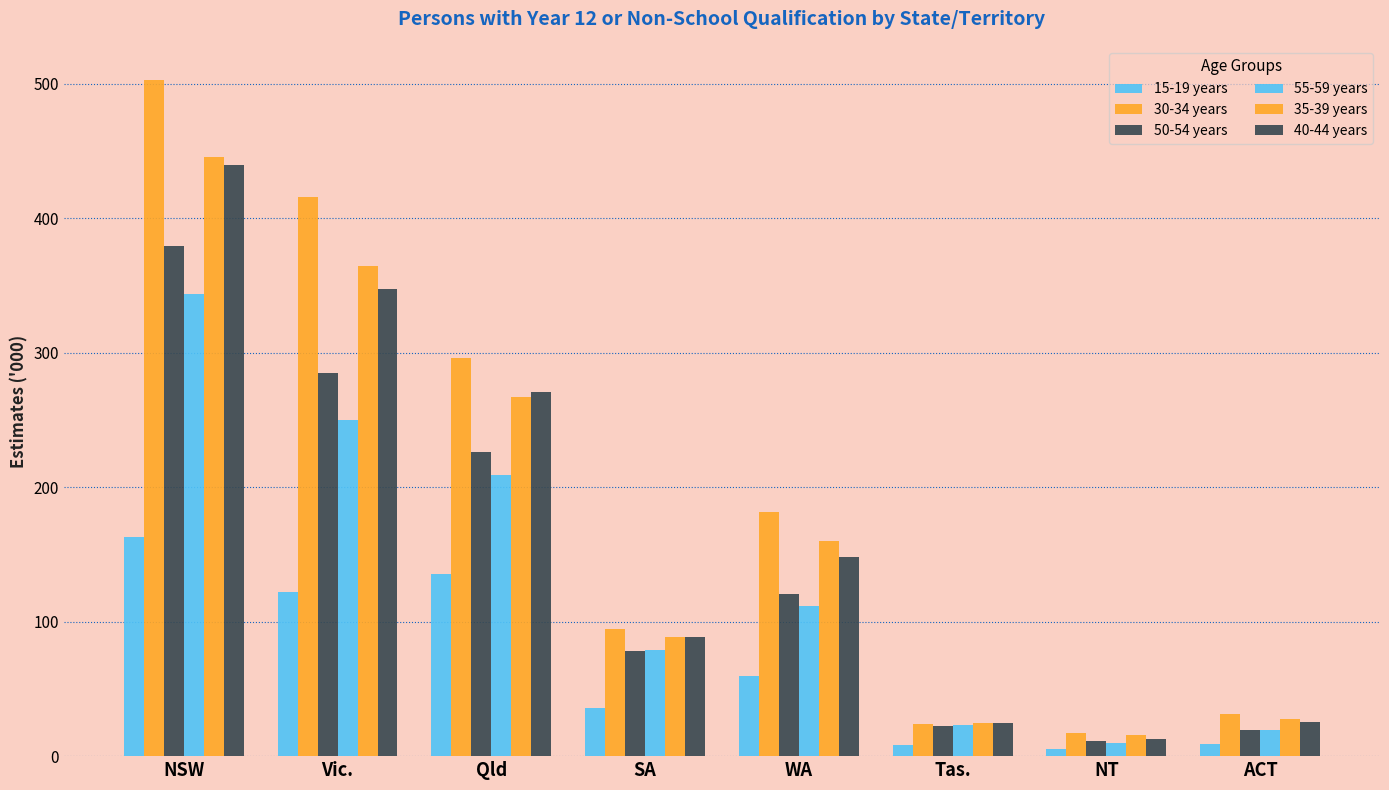

How many values in the 40-44 years series are below 147?

4